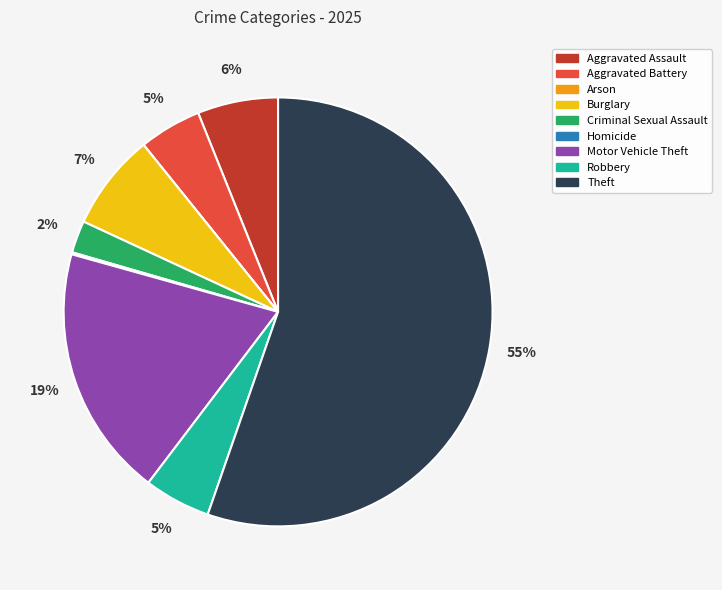

What is the ratio of the value at Theft to the value at Motor Vehicle Theft?

2.9